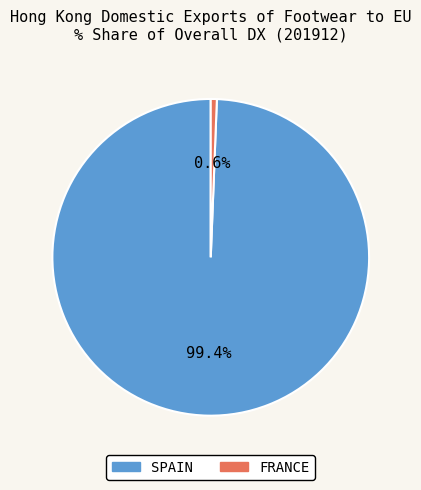

Does SPAIN represent more than half of the total?

Yes